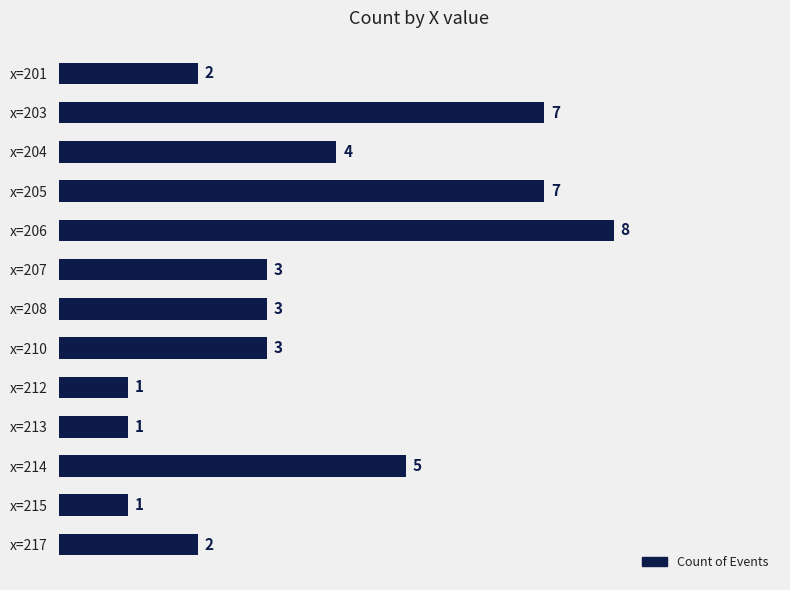

Where is the data nearest to the value 4?

x=204